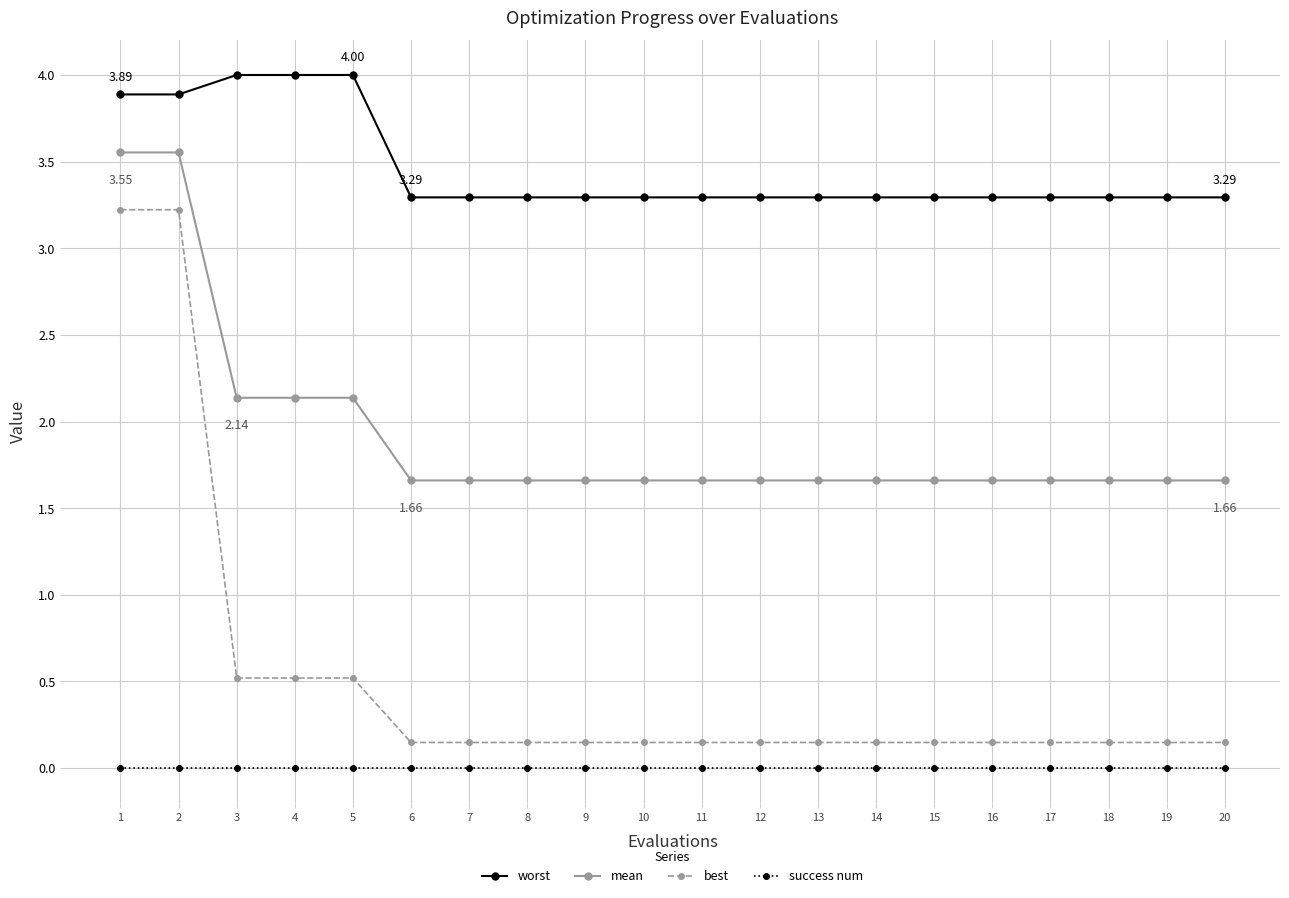

True or false: mean and success num intersect in this chart.

False